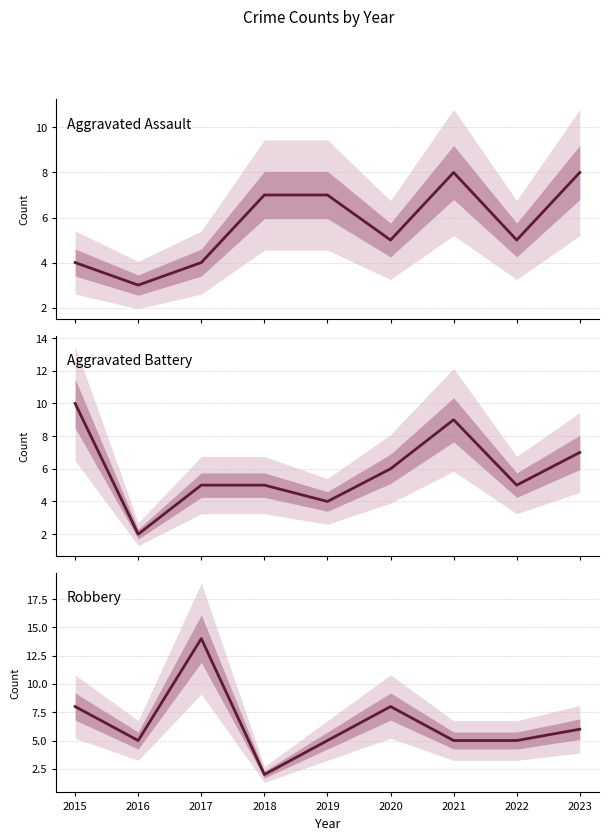

What is the sum of all Robbery values?

58